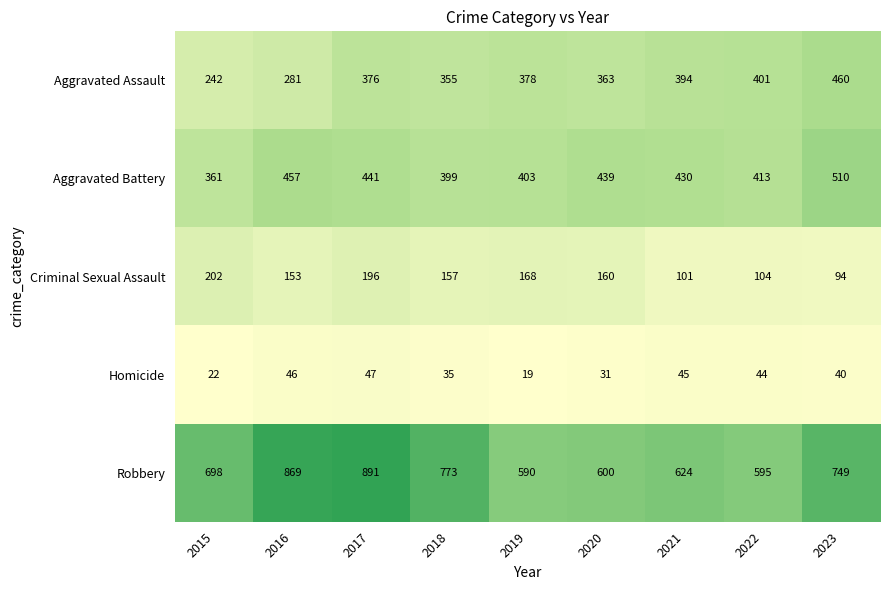

What is the minimum value for Robbery?

590